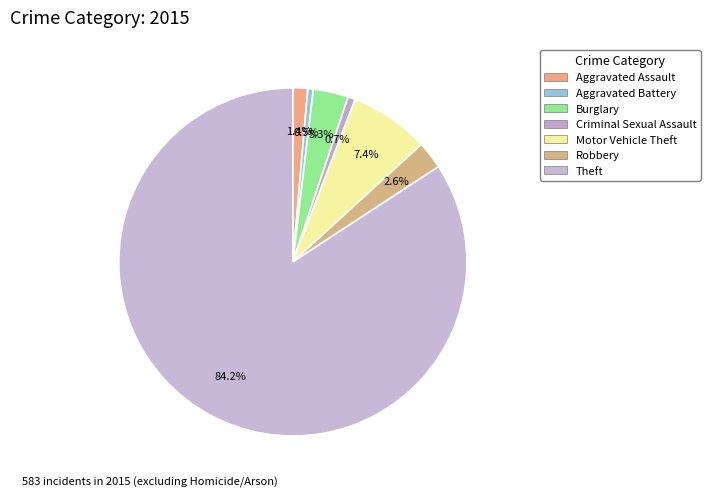

What percentage is the Aggravated Assault slice, to the nearest percent?

1%